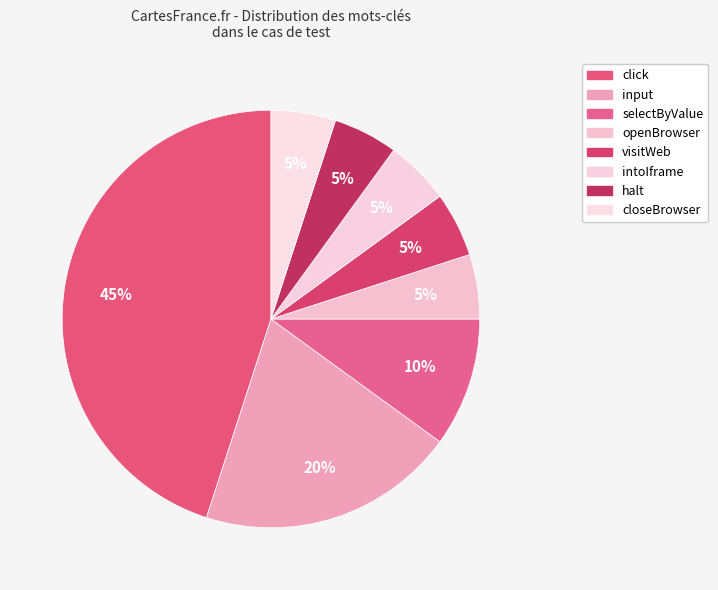

What is the change in value from input to intoIframe?

-3